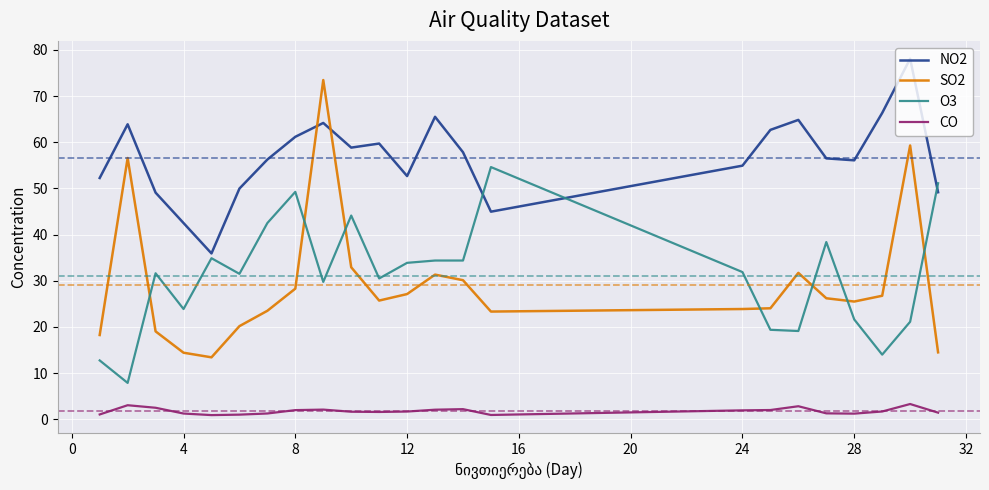

Which series has the largest total across all categories?

NO2